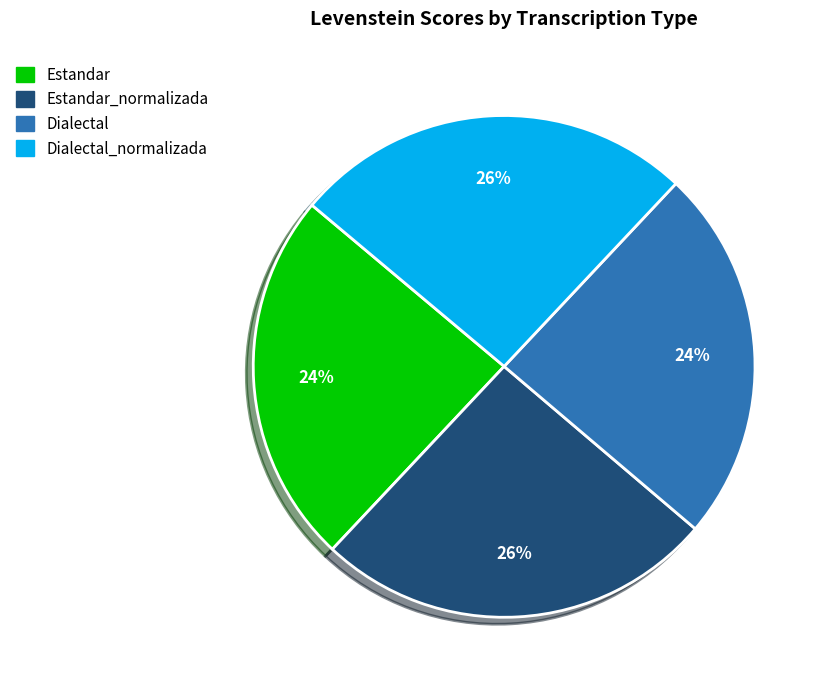

How many slices are in this pie chart?

4